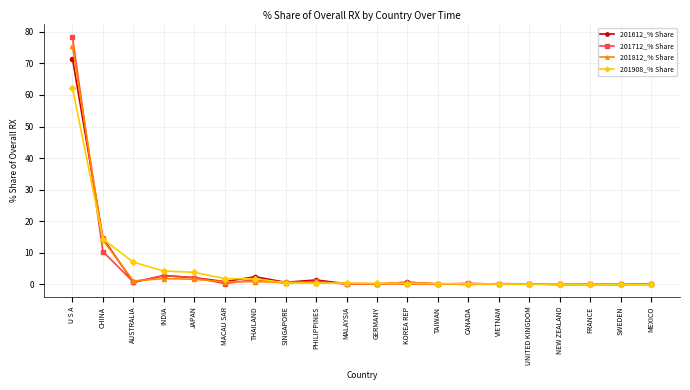

At which category is the sum across all series the highest?

U S A